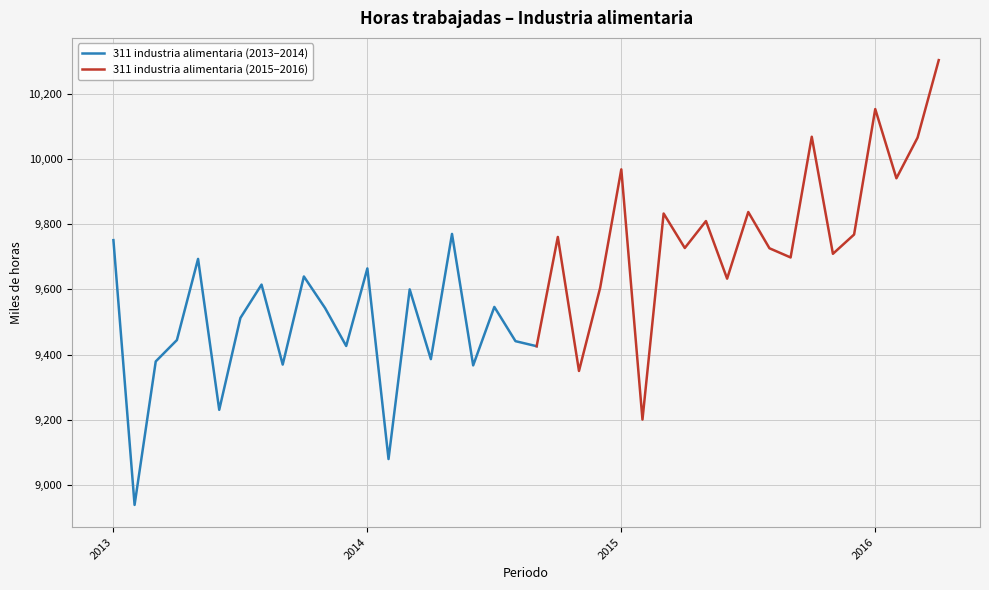

How many interior local valleys (lower than both neighbors) does the data have?

15